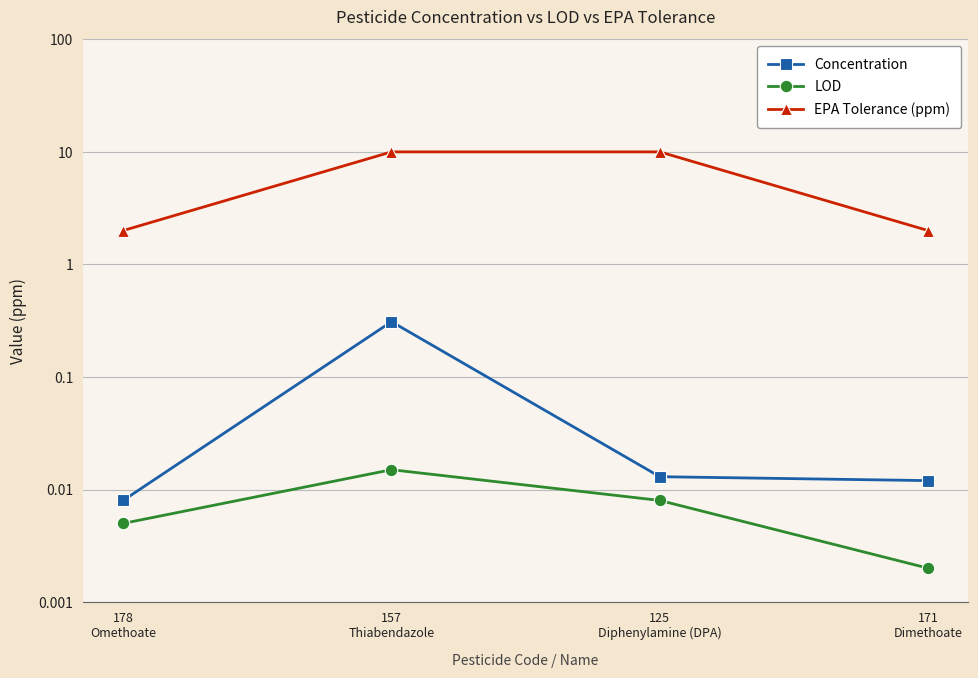

At which label is LOD closest to 0?

171
Dimethoate